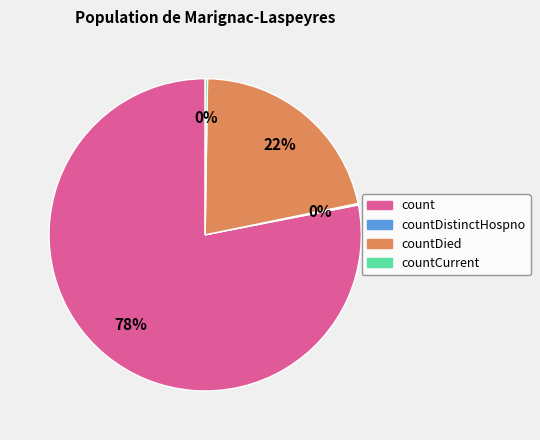

To the nearest percent, what is the average slice percentage?

25%